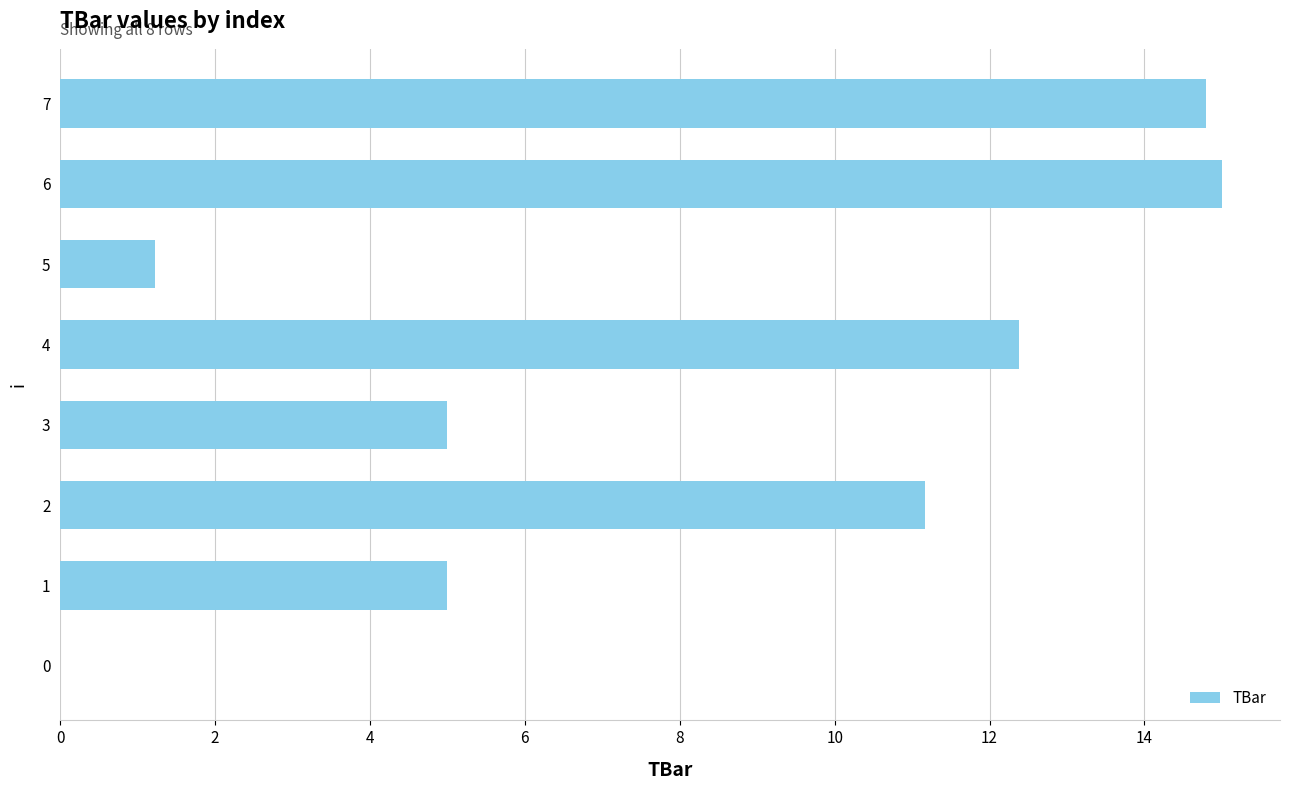

What is the sum of all values?

64.6